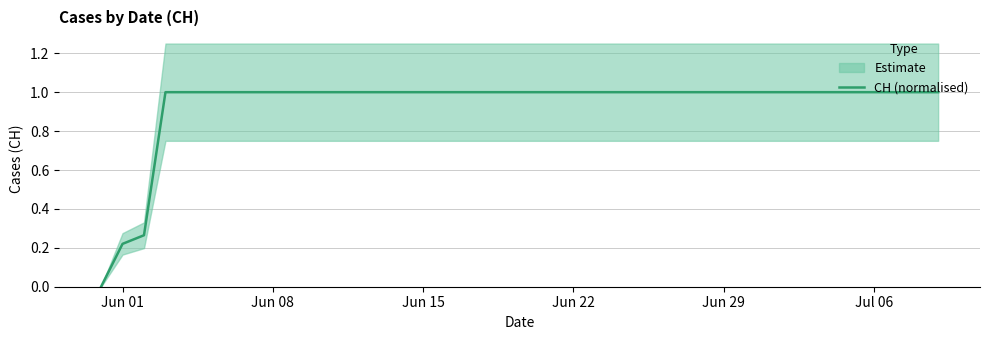

True or false: CH (normalised) has a value of 1.3 at Jun 08.

False